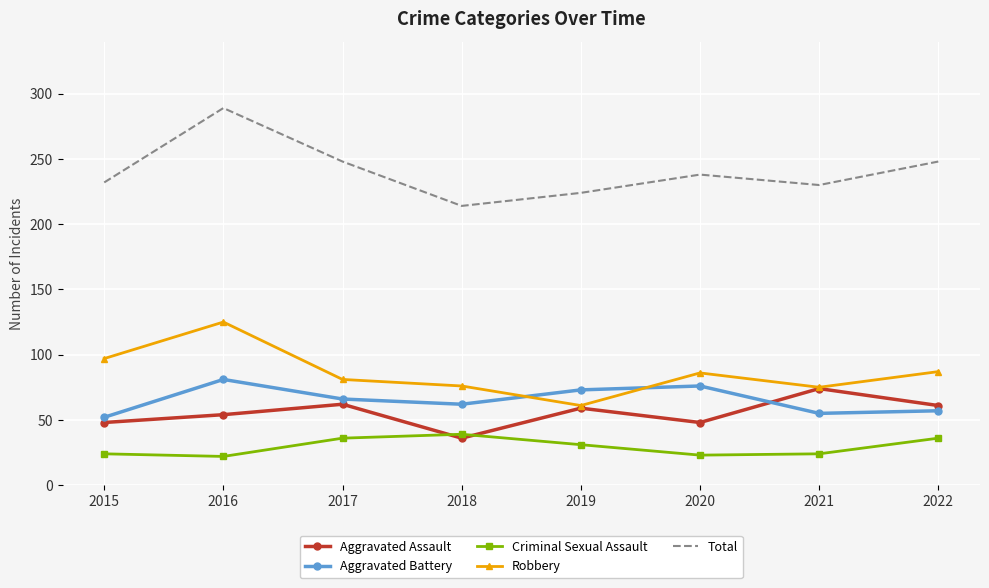

True or false: Total and Aggravated Assault cross at least once.

False